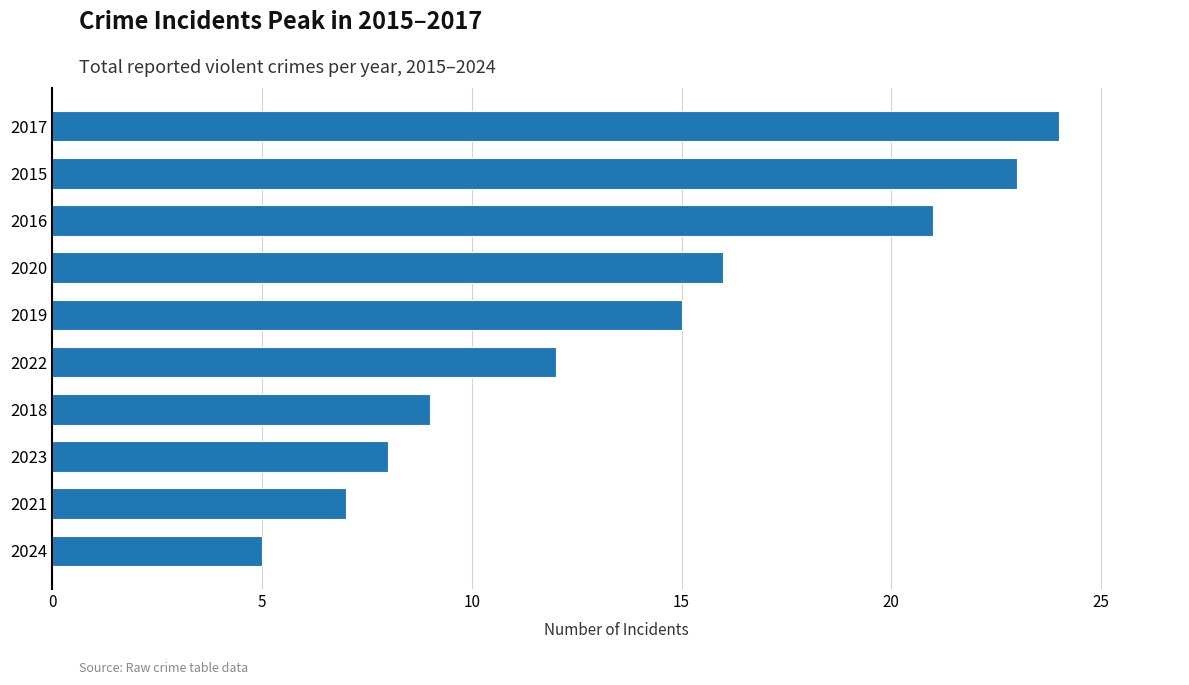

Where is the data nearest to the value 14?

2019